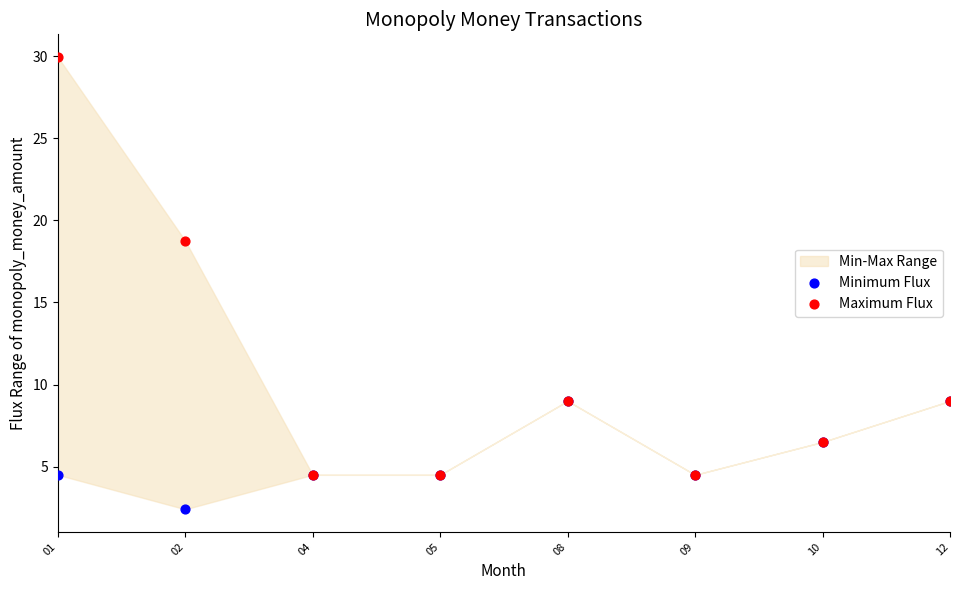

In the Maximum Flux series, what Y value is closest to 17?

18.8